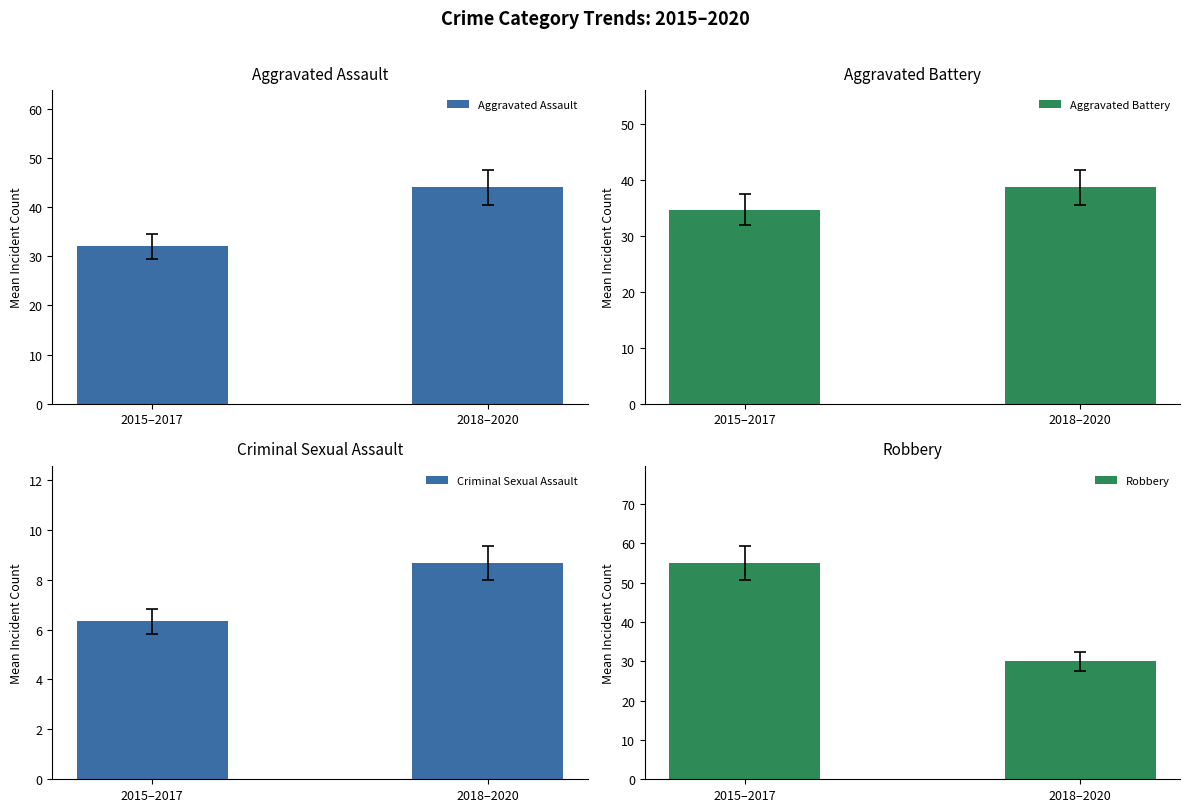

What is the difference between the Robbery values at 2015–2017 and 2018–2020?

25